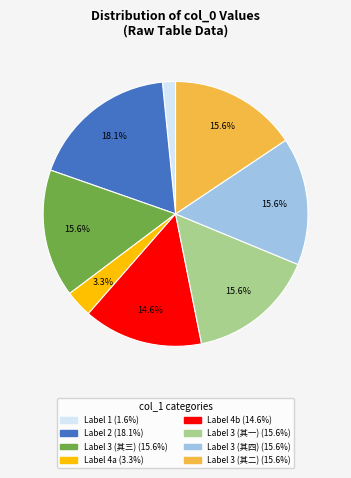

Is there any slice that represents more than half of the pie?

No